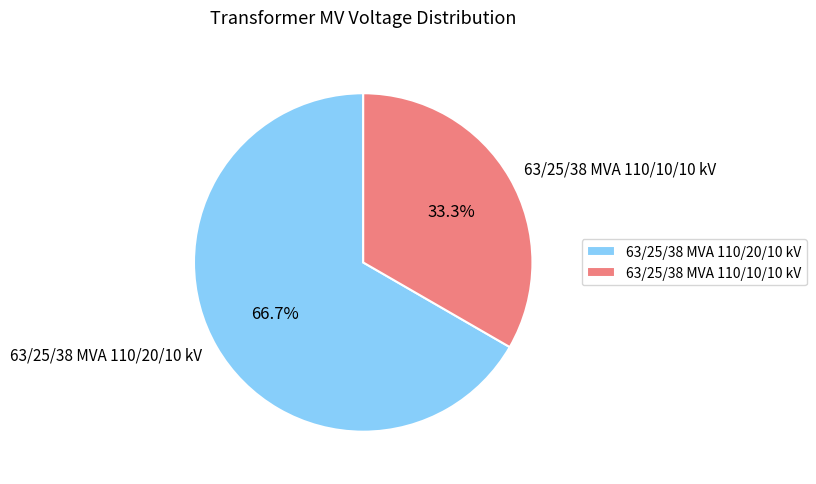

Between 63/25/38 MVA 110/10/10 kV and 63/25/38 MVA 110/20/10 kV, which is larger?

63/25/38 MVA 110/20/10 kV